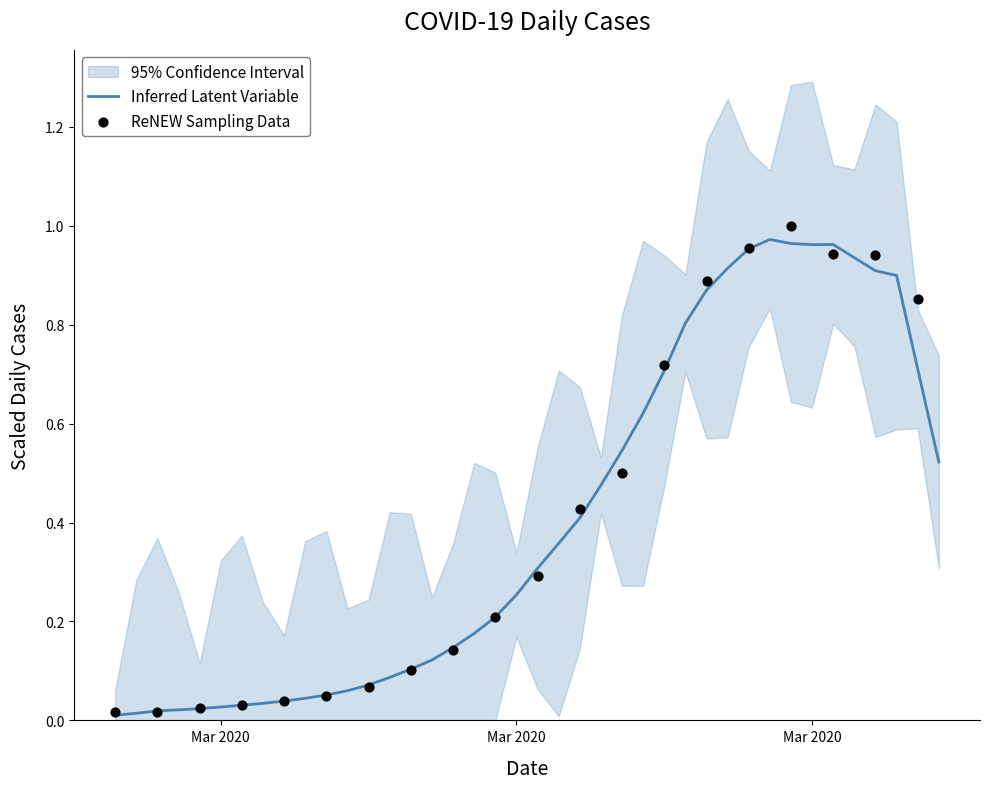

Between 2020-03-30 and 2020-03-13, which is larger?

2020-03-30